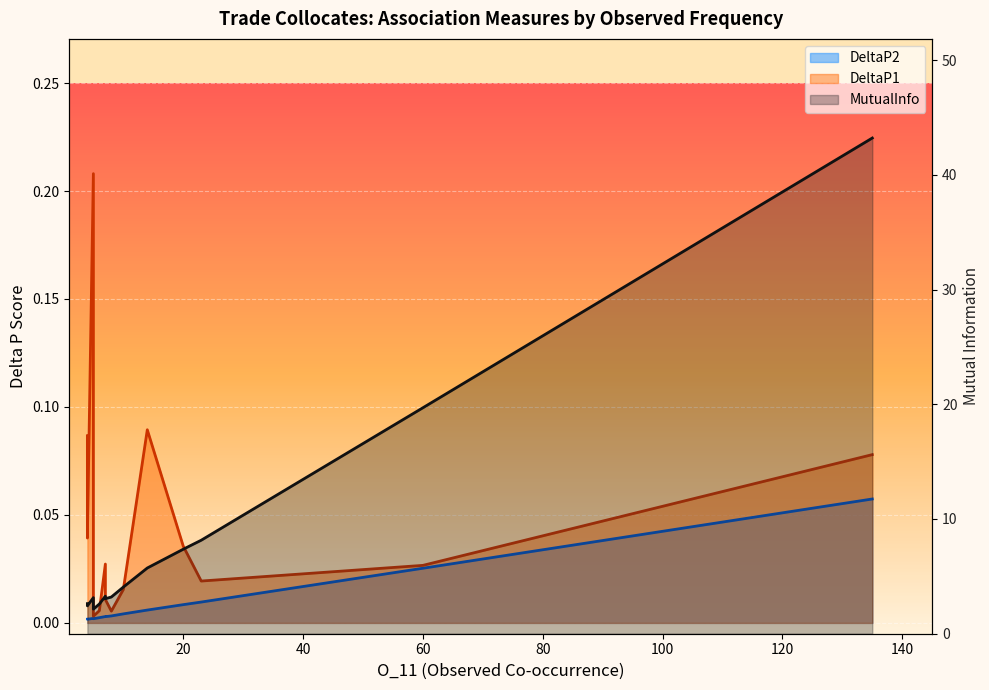

What is the difference between the maximum and minimum values?

41.1